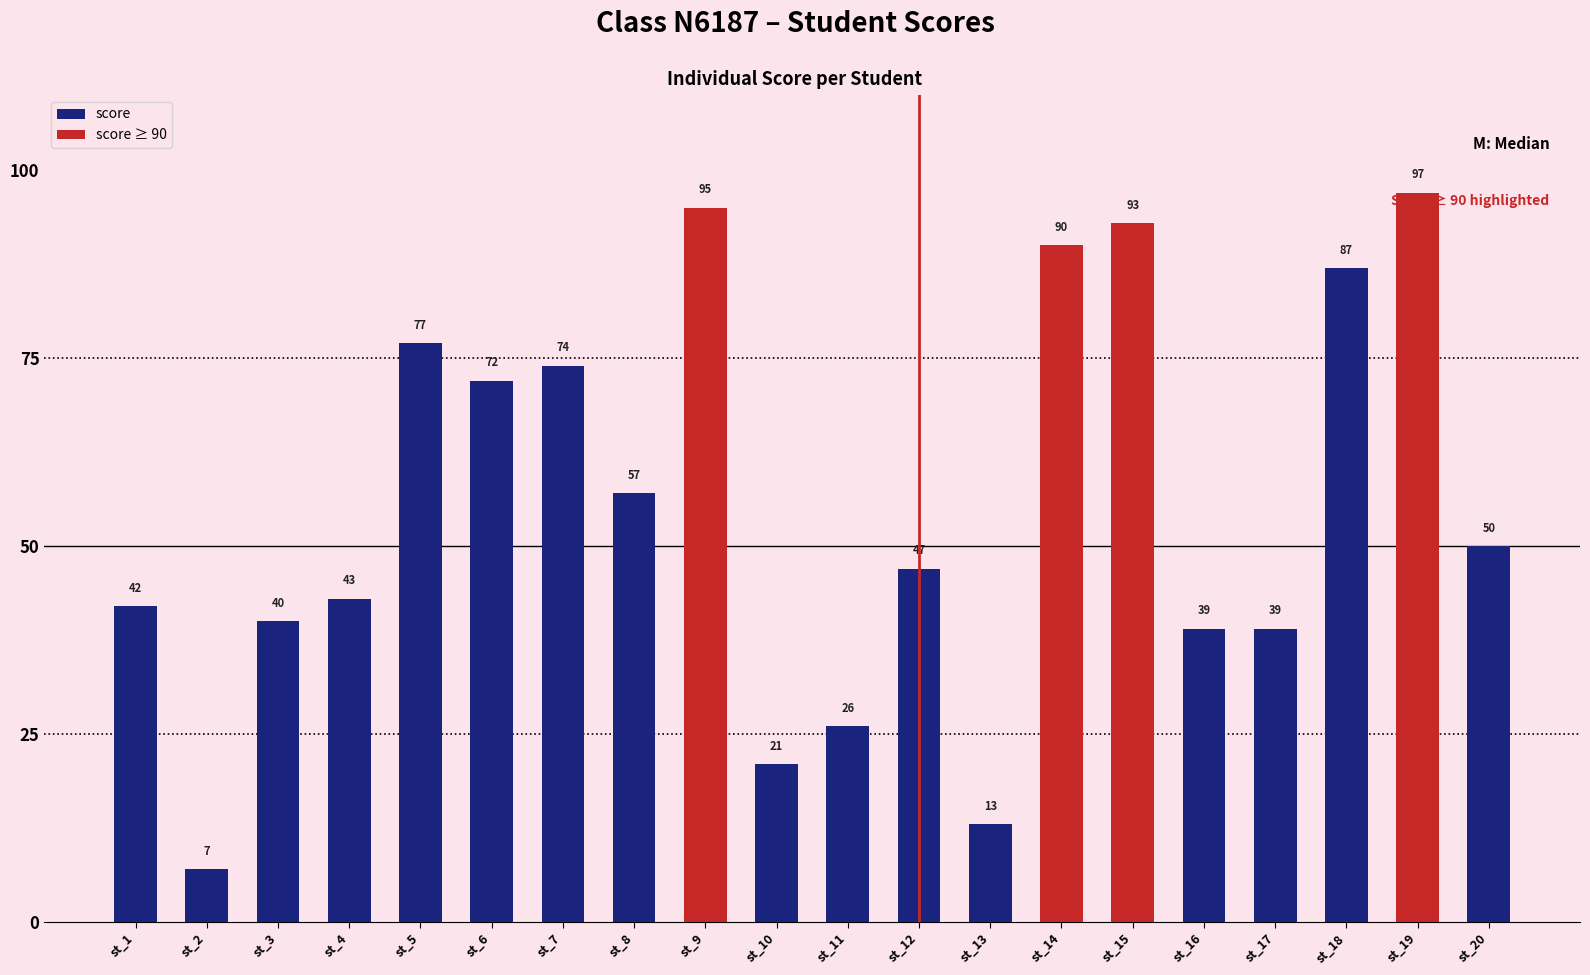

At which category does the chart reach its minimum across all series?

st_2